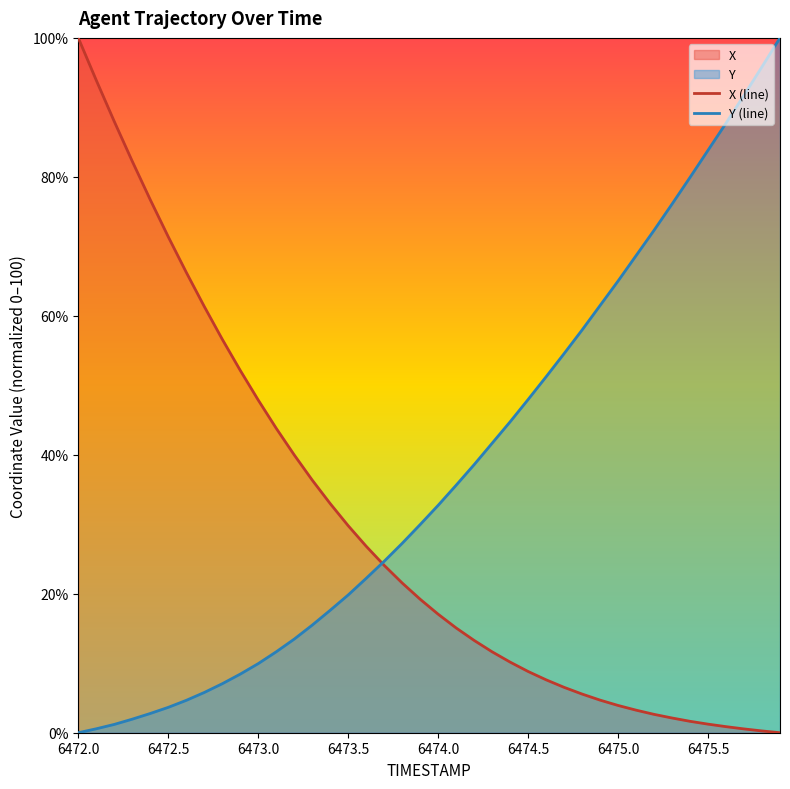

Is it true that Y (line) equals -42.9 at 6472.0?

False